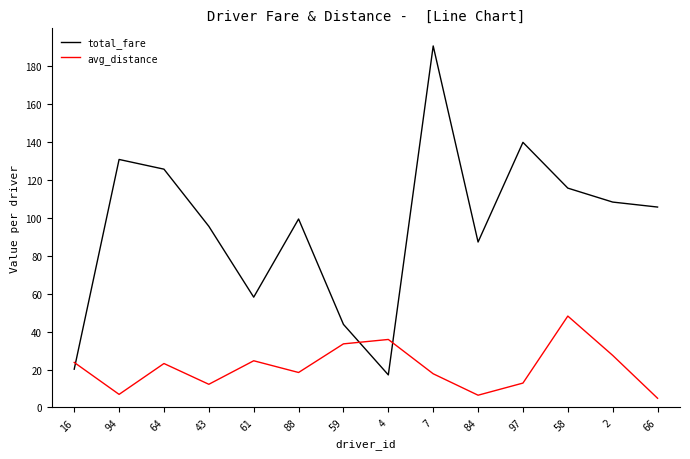

What is the total value across all series at 4?

53.0